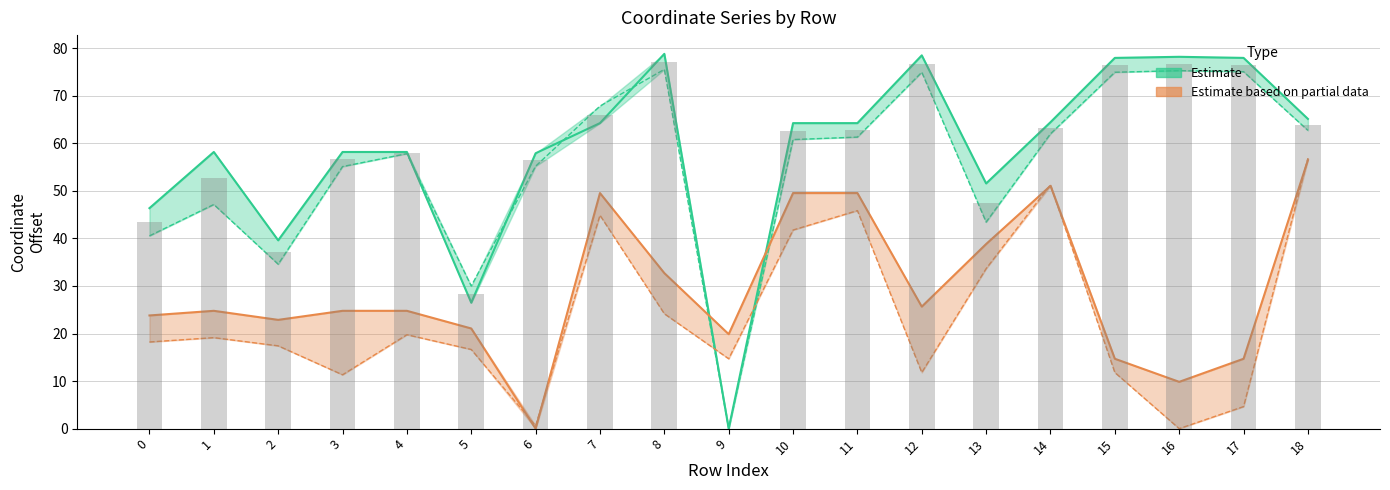

True or false: y1 has a value of 17.4 at 2.

True